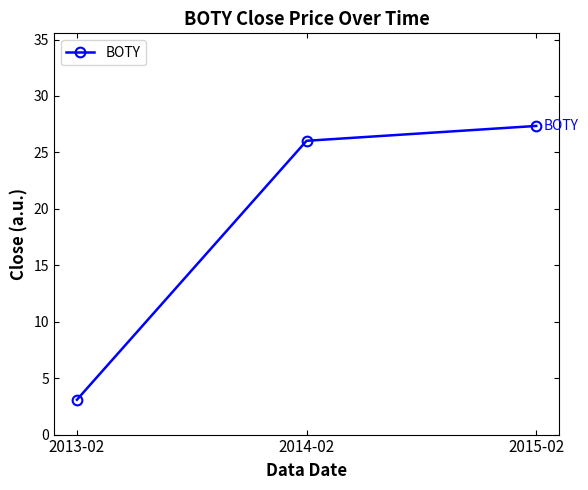

Which category has the lowest value across all series?

2013-02